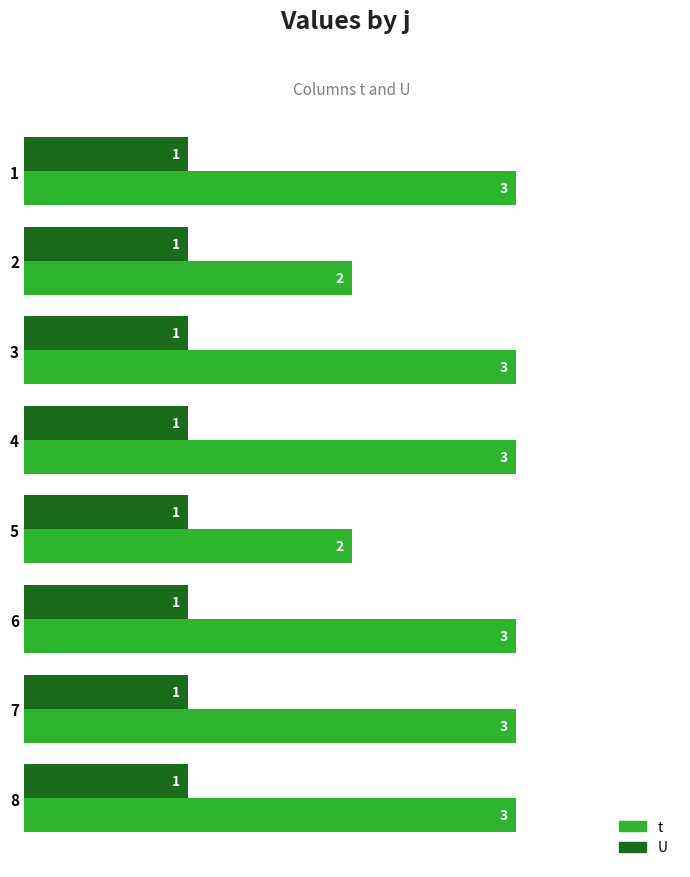

What is the maximum value for U?

1